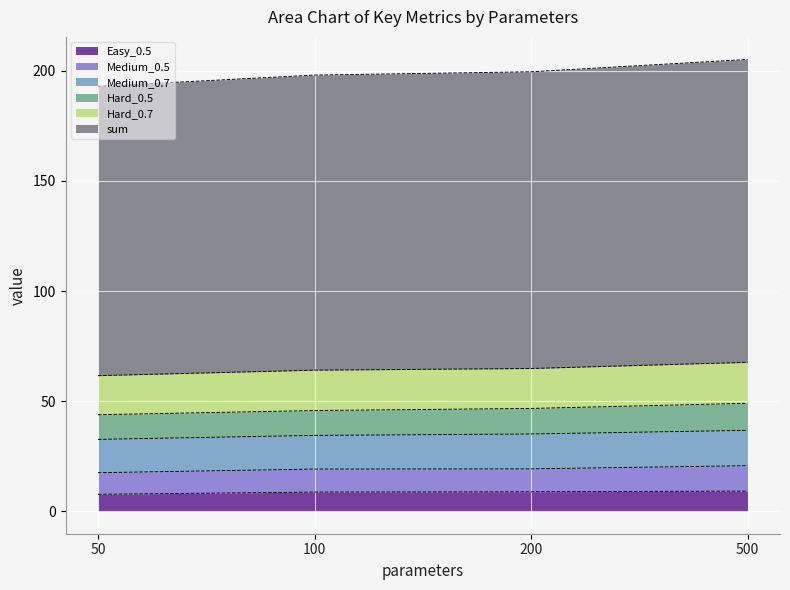

What is the average value of the Easy_0.5 series?

8.6